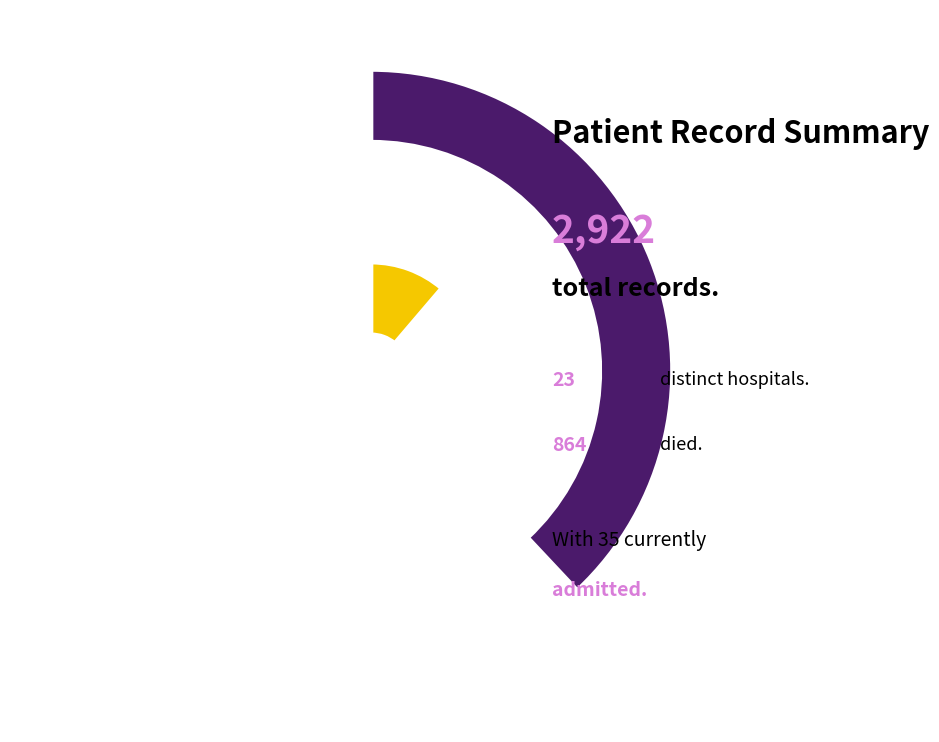

Rank the categories by value from highest to lowest.

count, countDied, countCurrent, countDistinctHospno